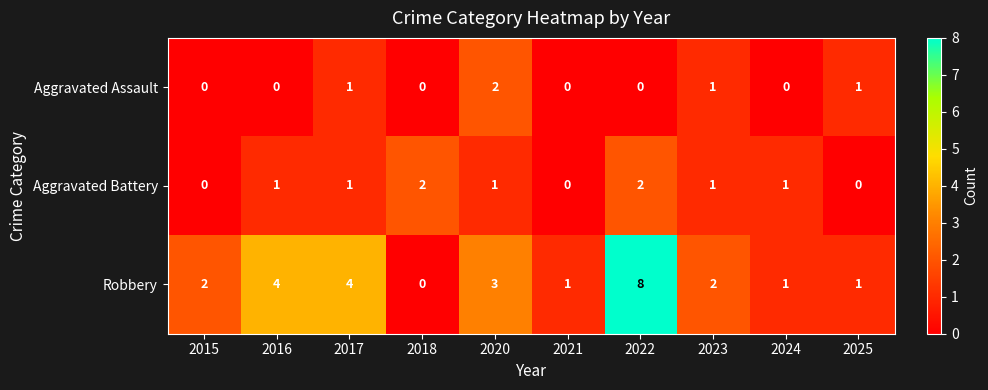

Rank the series by their average value, from highest to lowest.

Robbery, Aggravated Battery, Aggravated Assault